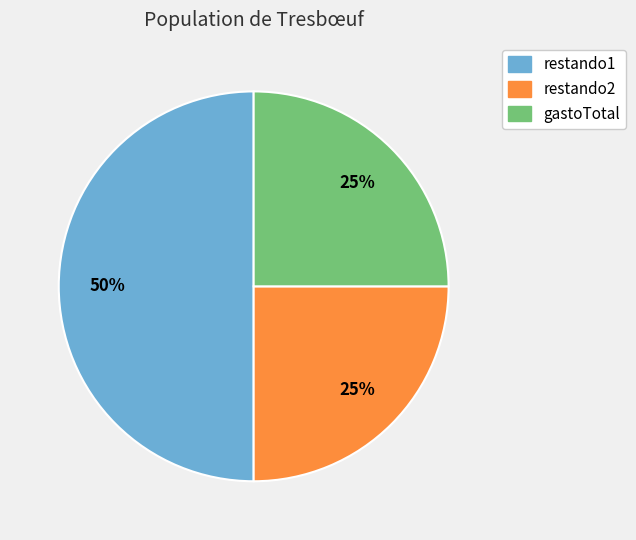

Is it true that gastoTotal is 25% of the pie?

True